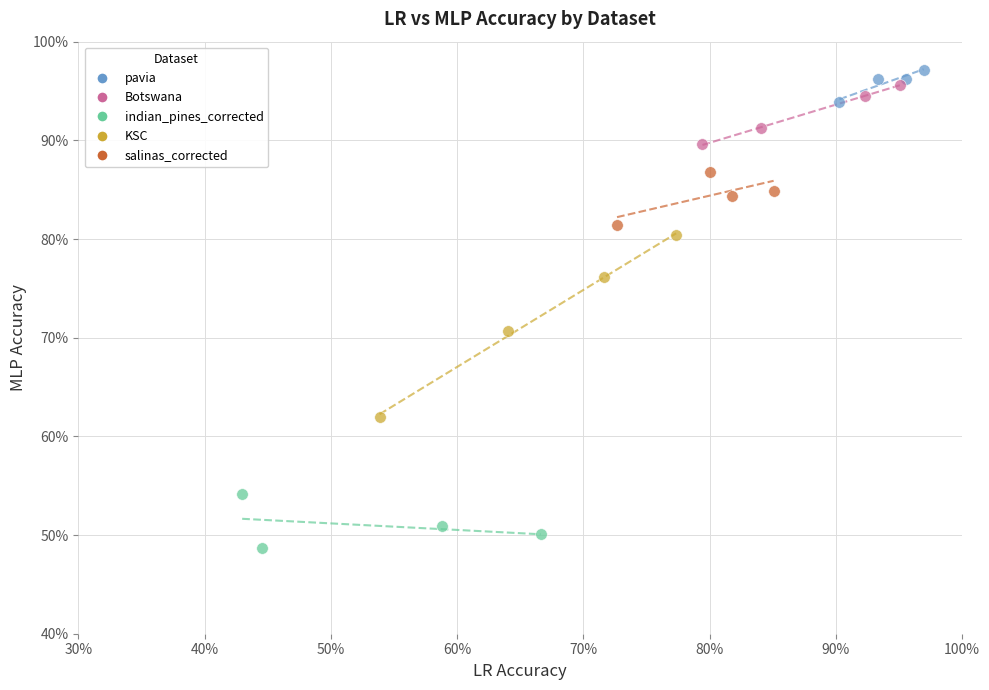

Which series reaches the minimum Y coordinate?

indian_pines_corrected